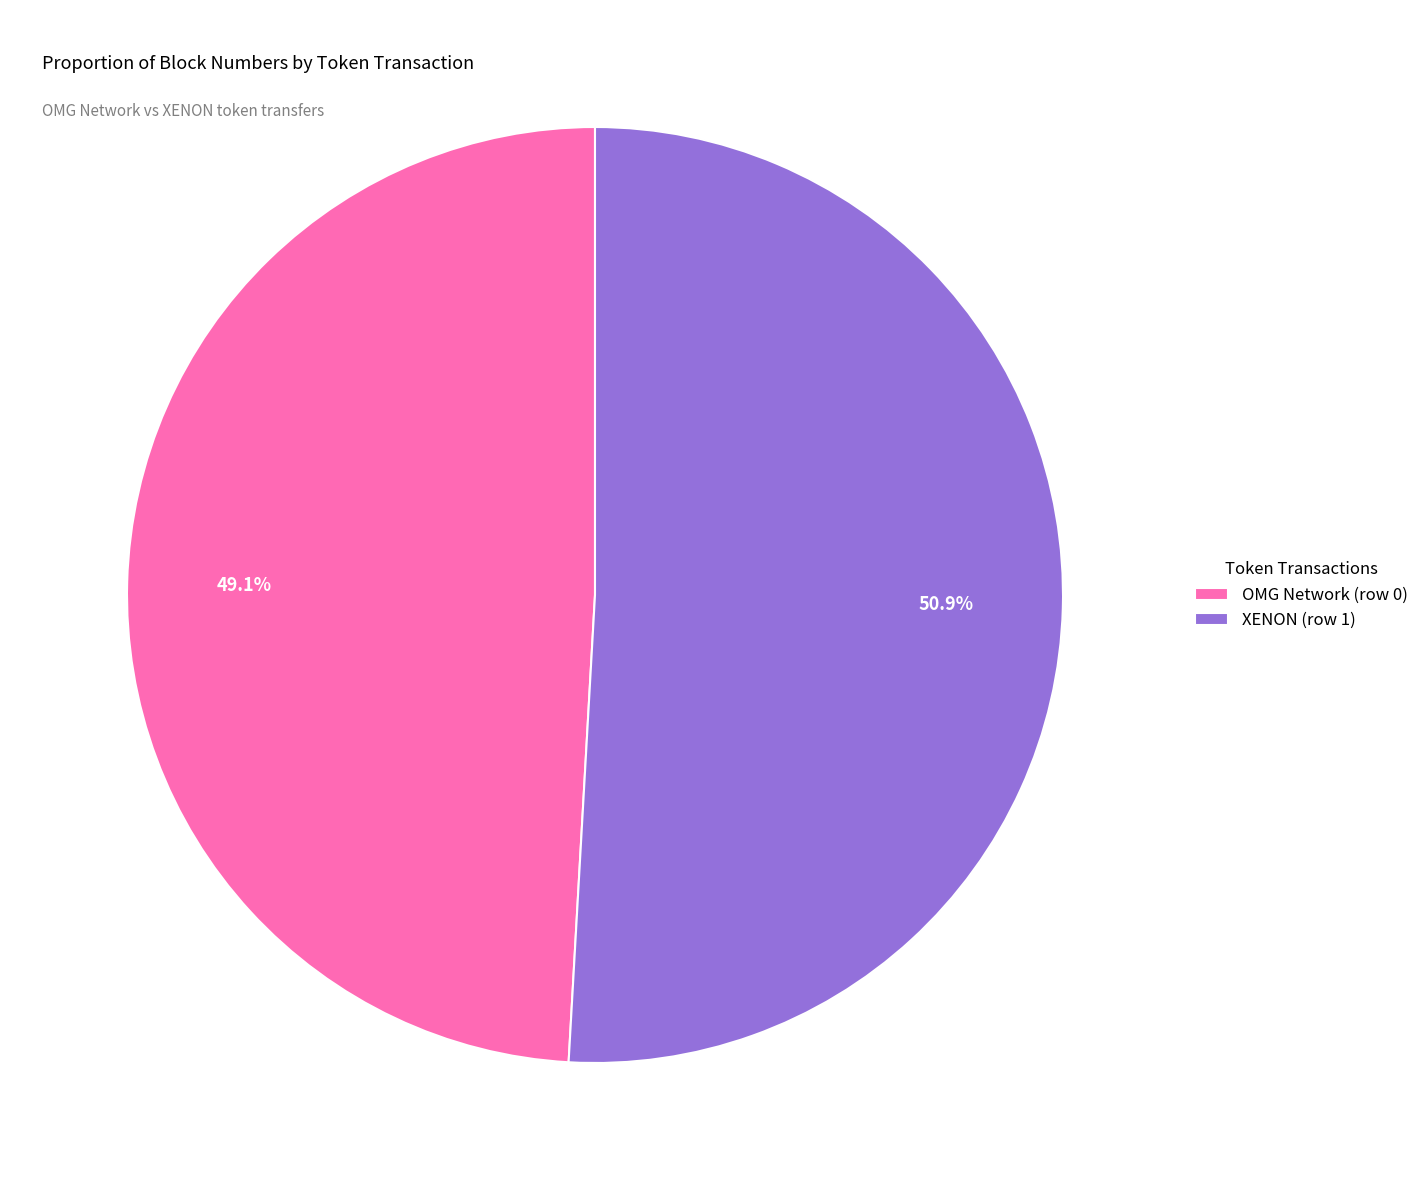

The XENON (row 1) slice represents 51% of the pie. True or false?

True